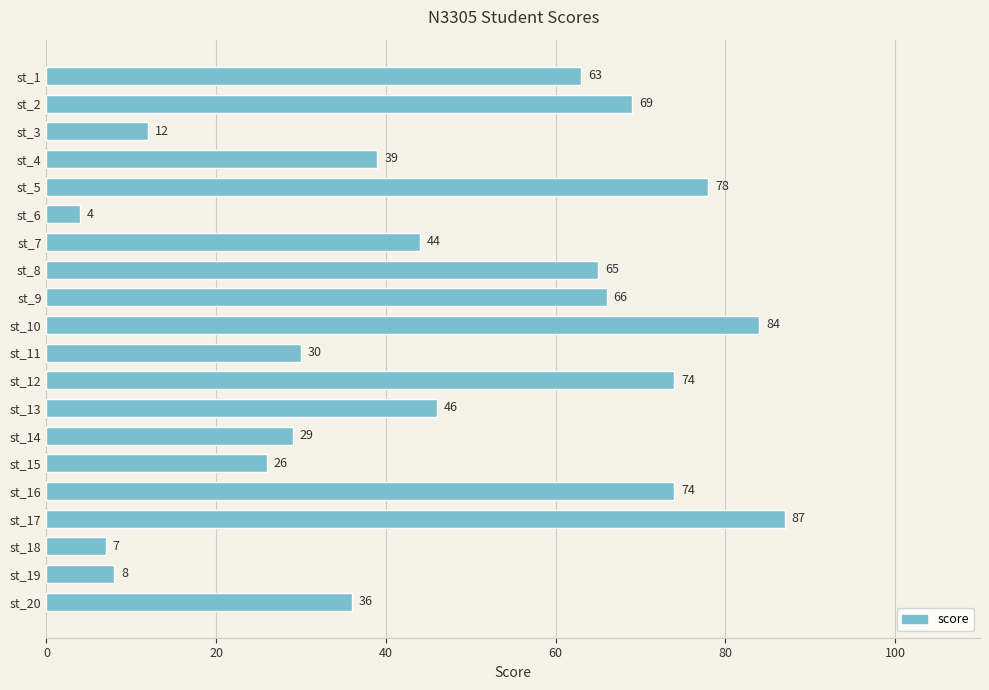

What is the value of the 6th bar from the top?

4